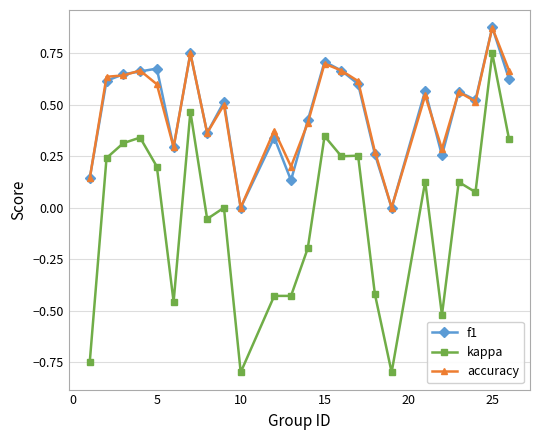

True or false: kappa has more than 0 points higher than both neighbors.

True